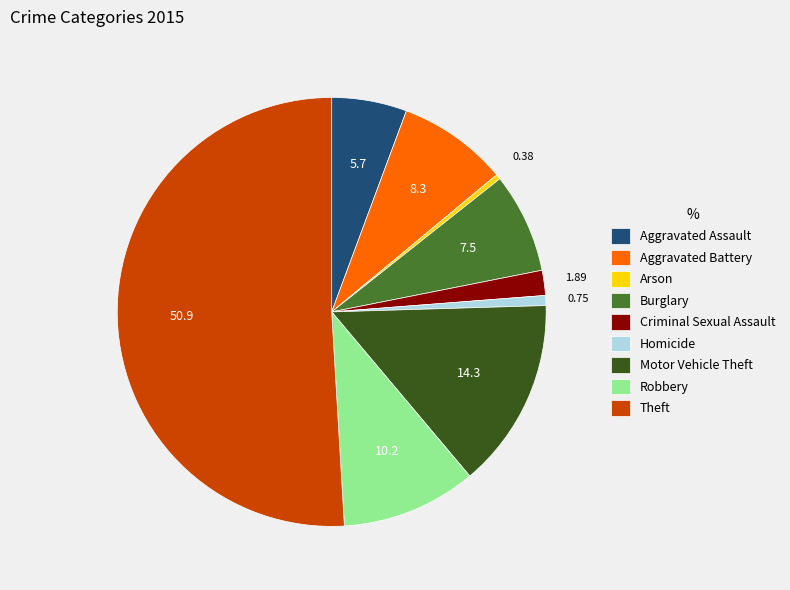

How many segments does this pie chart have?

9